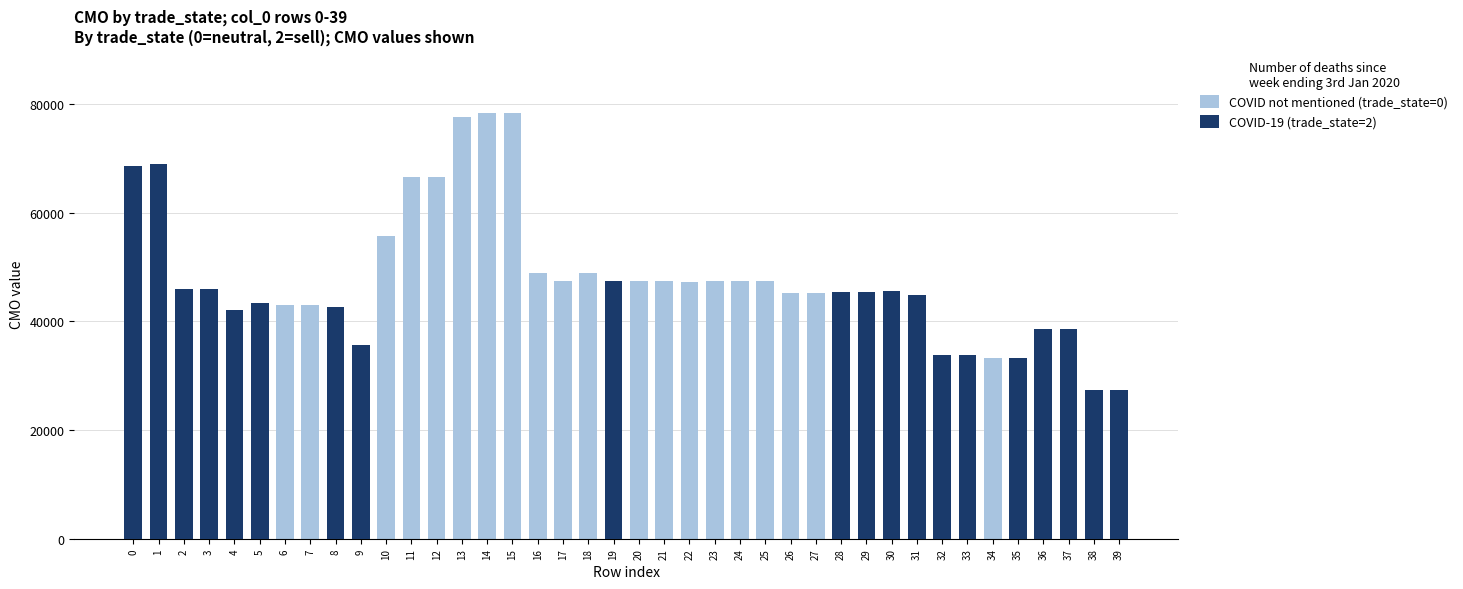

The COVID-19 (trade_state=2) series shows 26509.5 at 30. True or false?

False